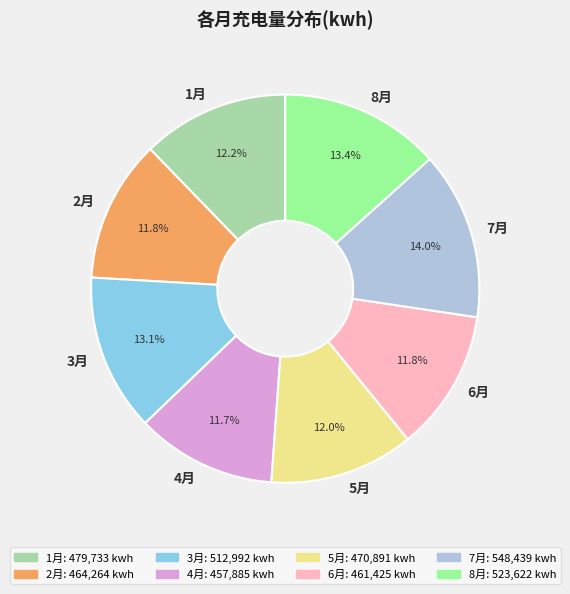

What is the largest slice in the pie chart?

7月